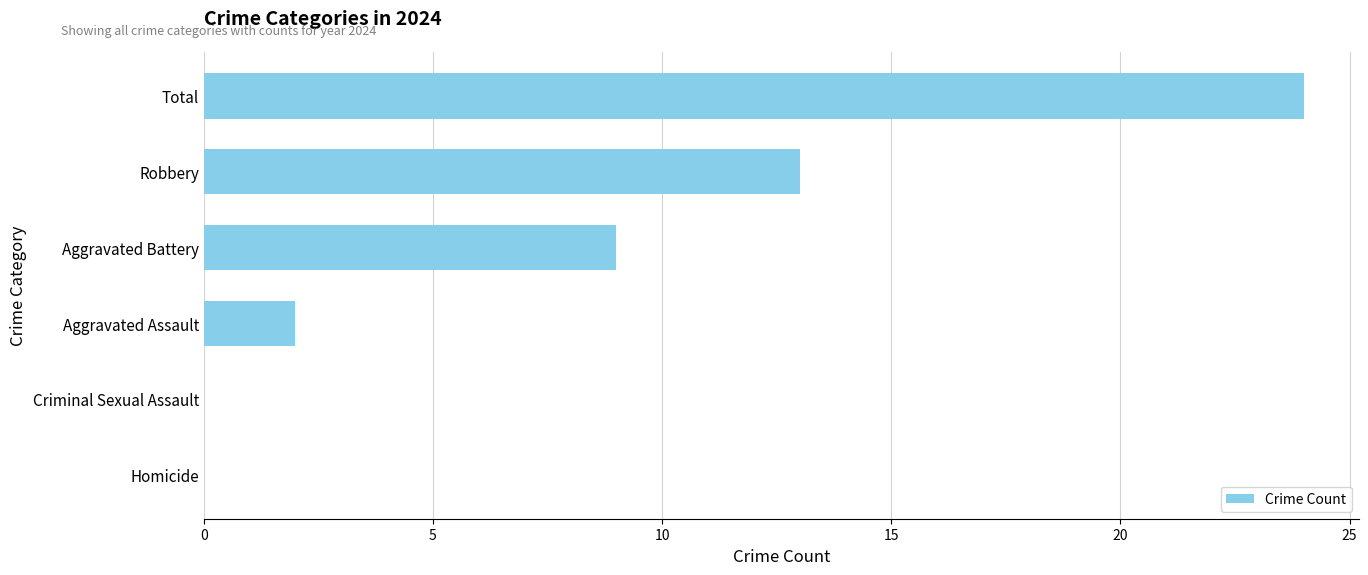

What is the sum of the values at Total and Aggravated Assault?

26